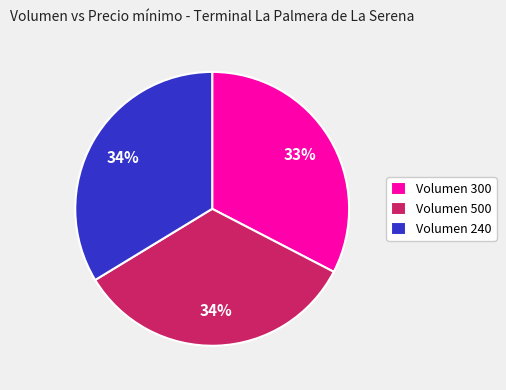

Between Volumen 500 and Volumen 300, which is larger?

Volumen 500